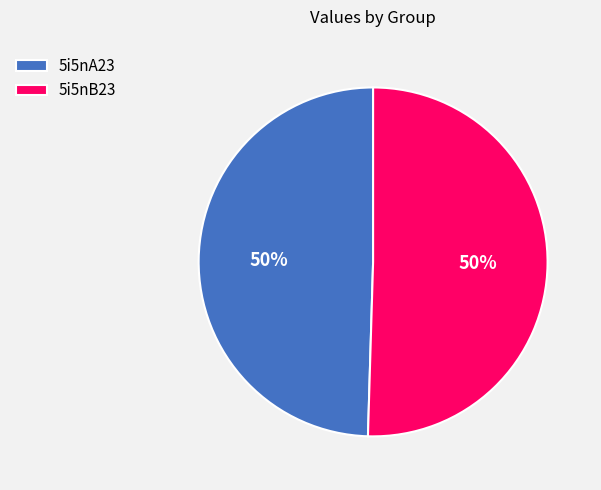

To the nearest percent, what is the combined percentage of 5i5nB23 and 5i5nA23?

100%